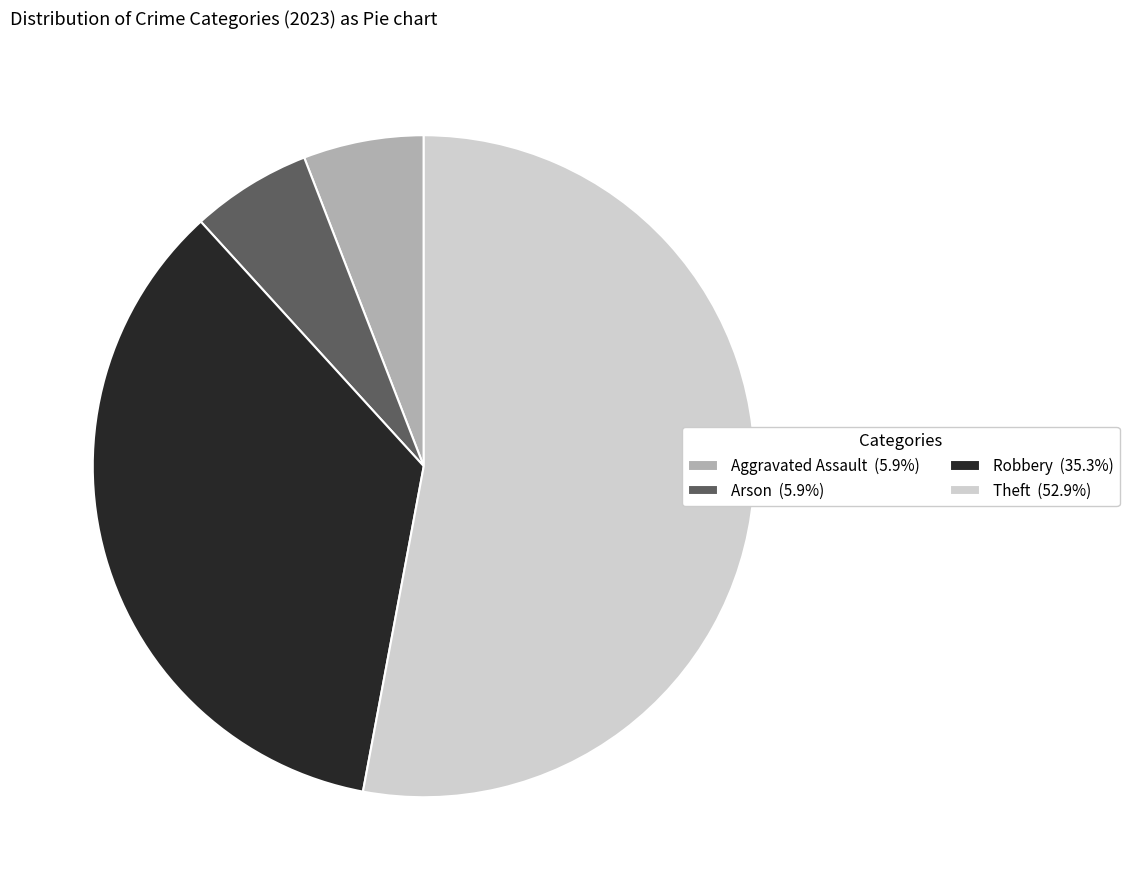

How many segments does this pie chart have?

4